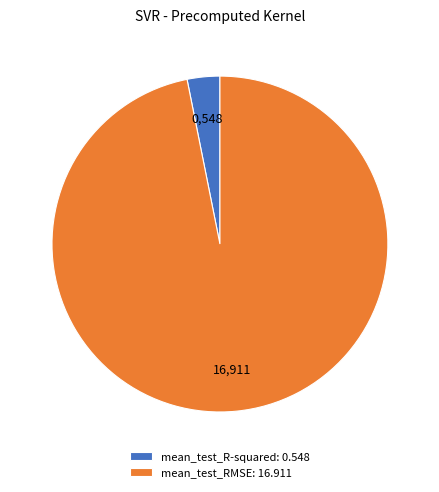

True or false: mean_test_RMSE accounts for 88% of the total.

False